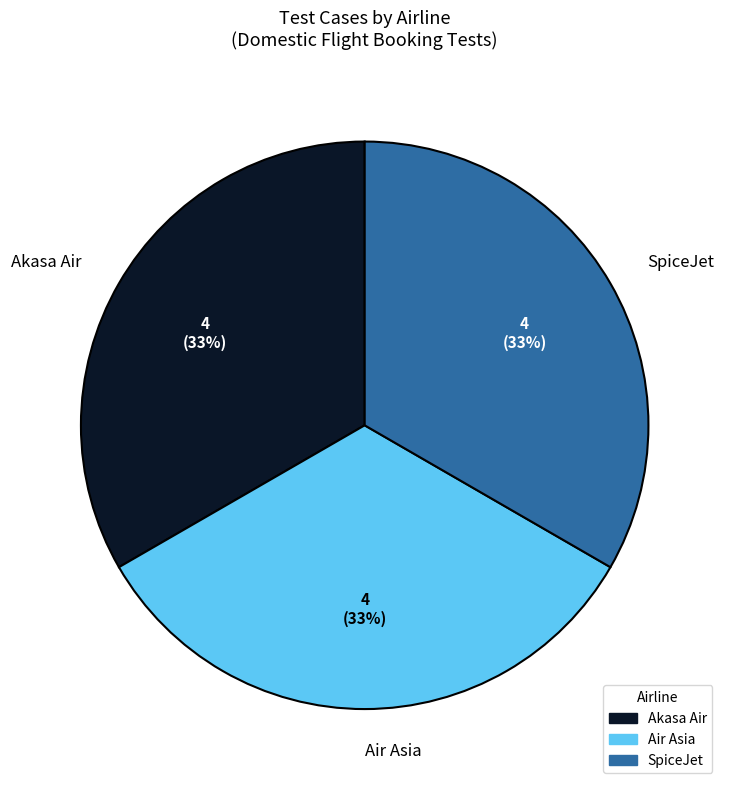

To the nearest percent, what is the average slice percentage?

33%